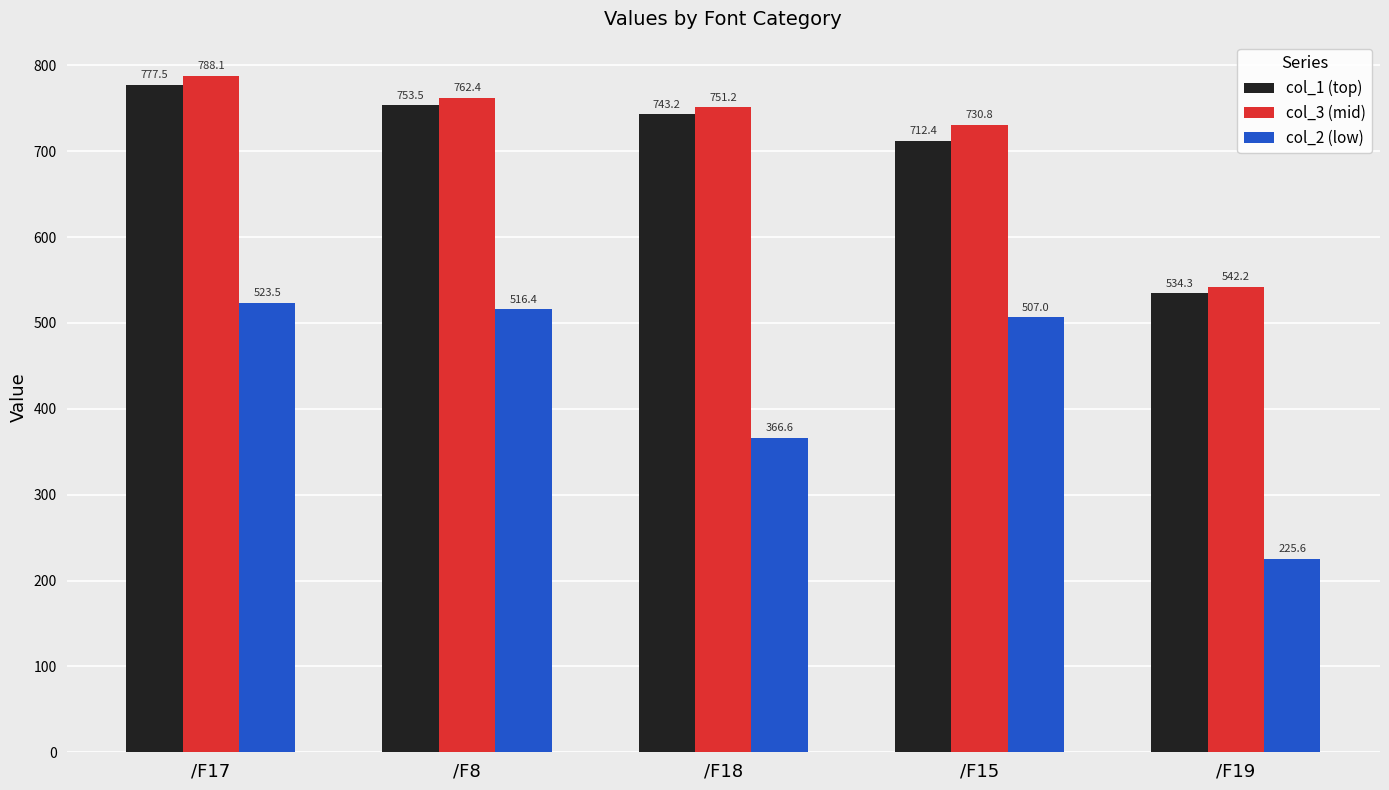

What is the sum of all col_3 (mid) values?

3574.7